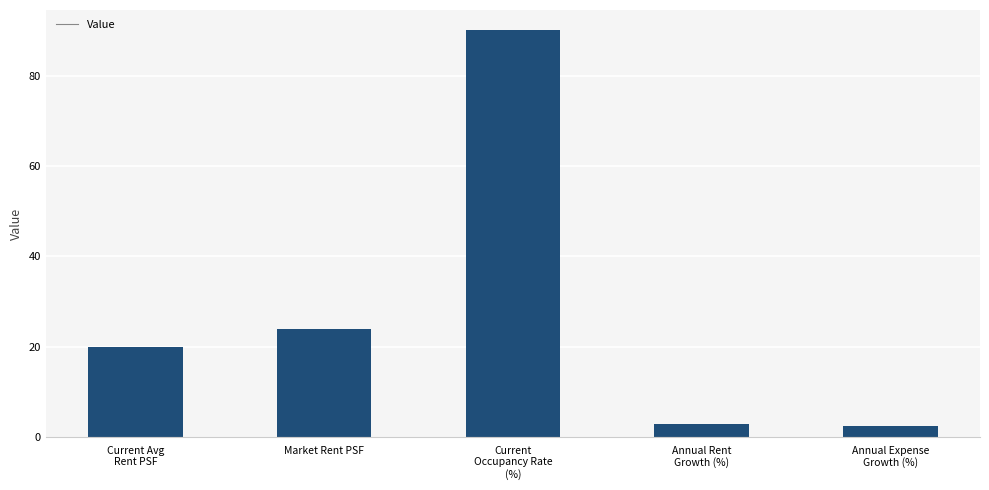

What is the average value?

27.9